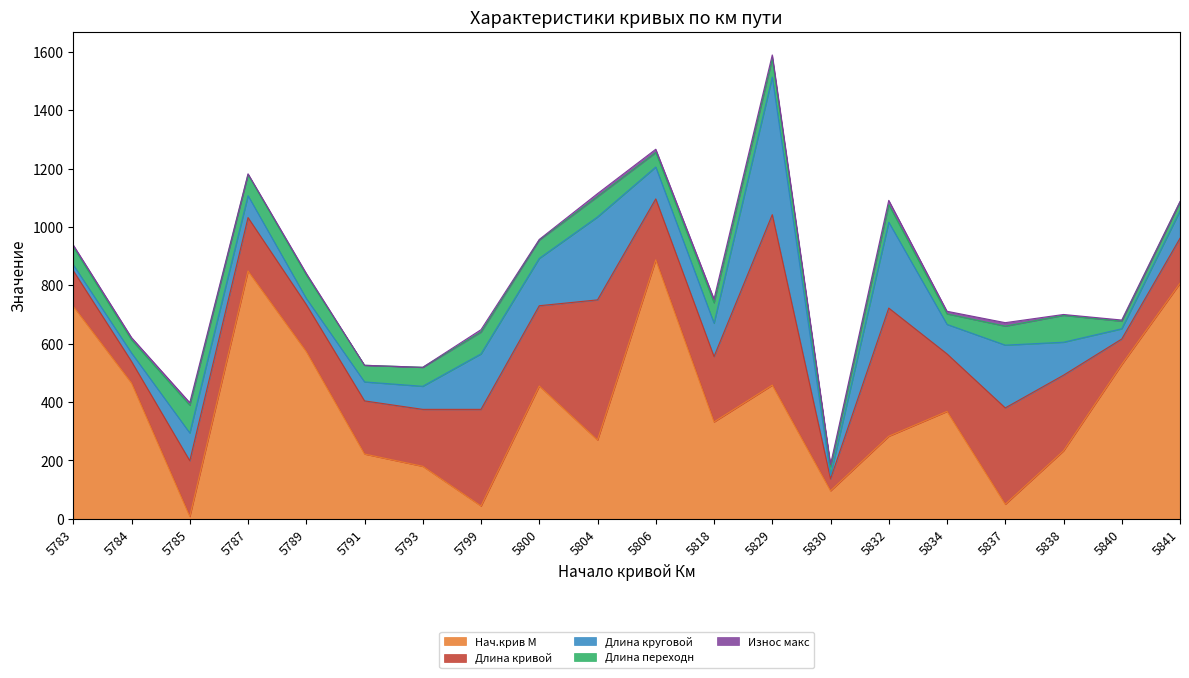

Which label corresponds to the largest value in the chart?

5806